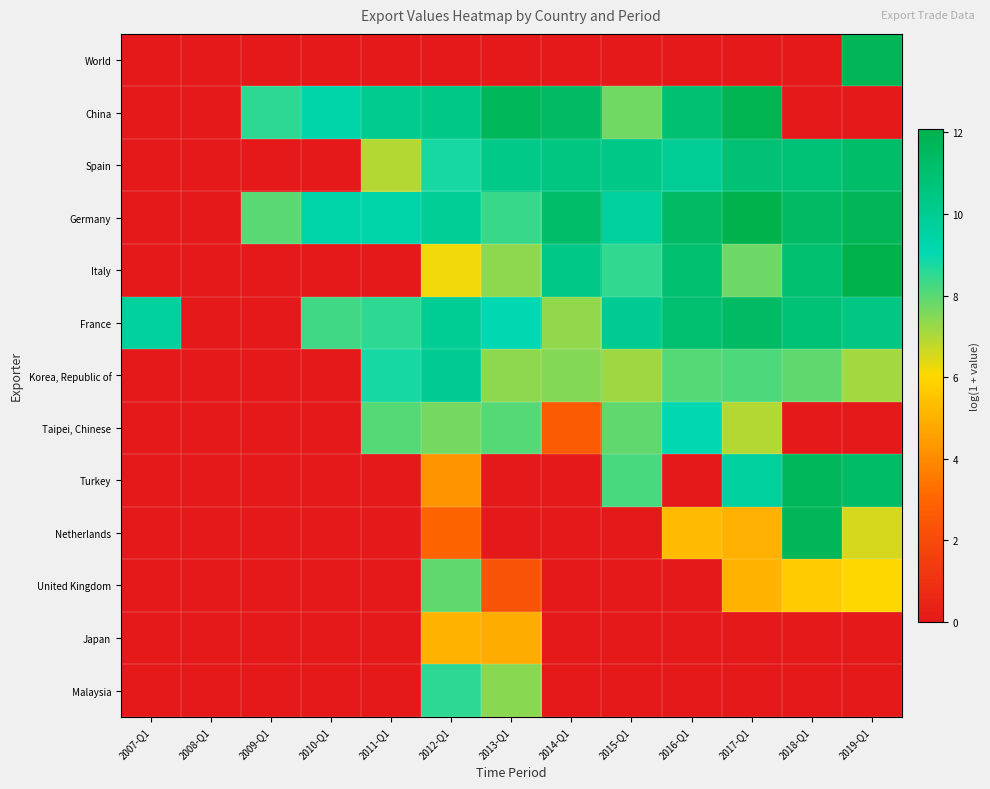

Between 2016-Q1 and 2015-Q1, which is larger?

2016-Q1